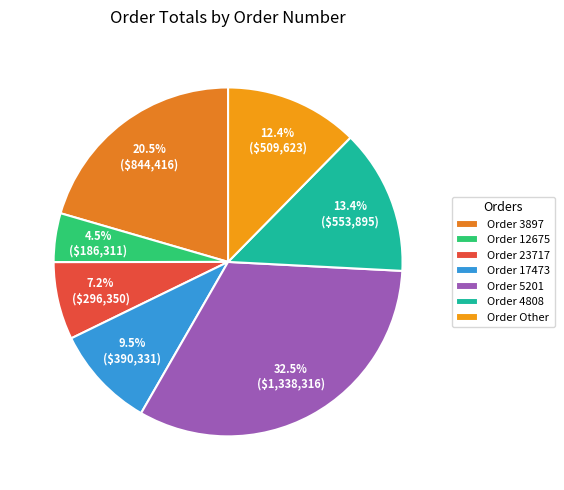

What is the smallest slice in the pie chart?

Order 12675